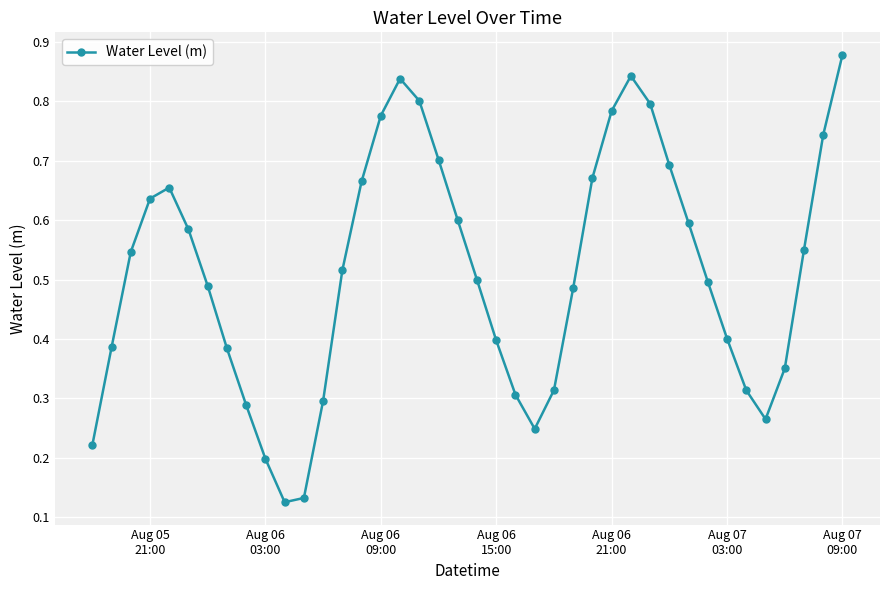

Count the values in the range 0 to 1.

40